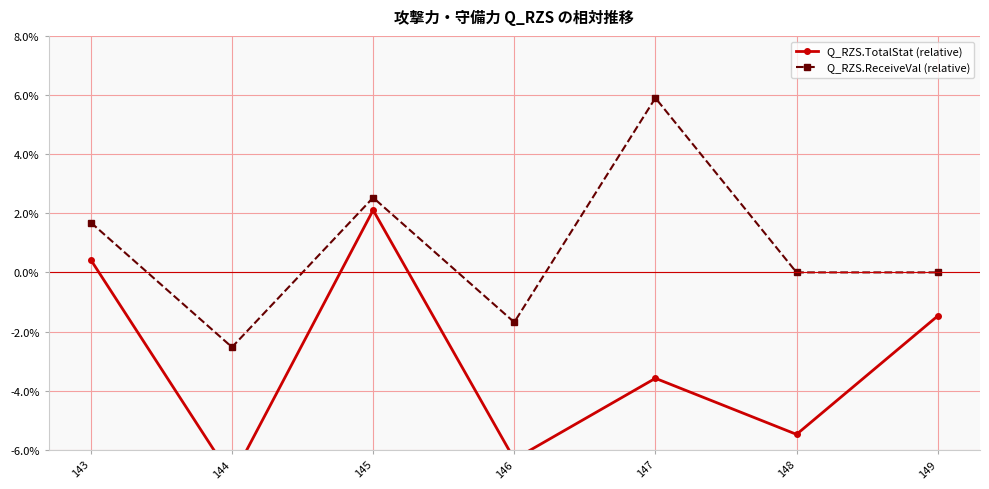

Is the value of Q_RZS.ReceiveVal (relative) at 143 greater than the value of Q_RZS.TotalStat (relative) at 146?

Yes